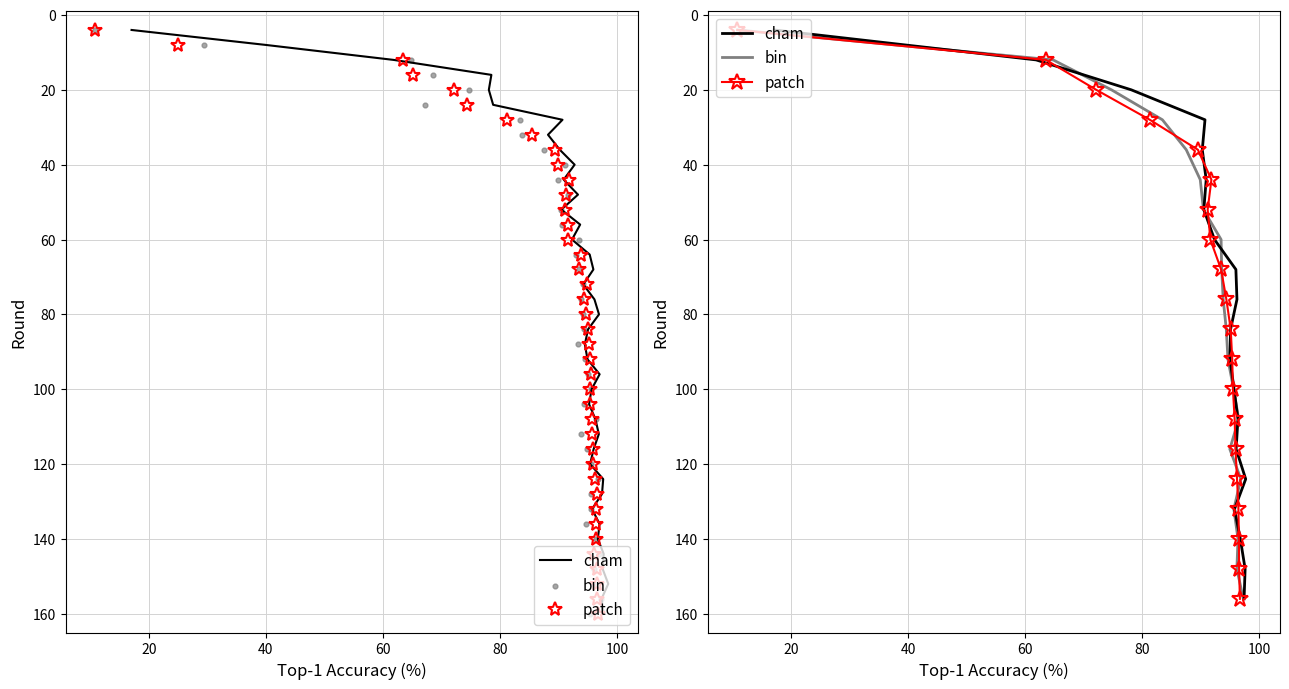

Which series has the largest total across all categories?

cham